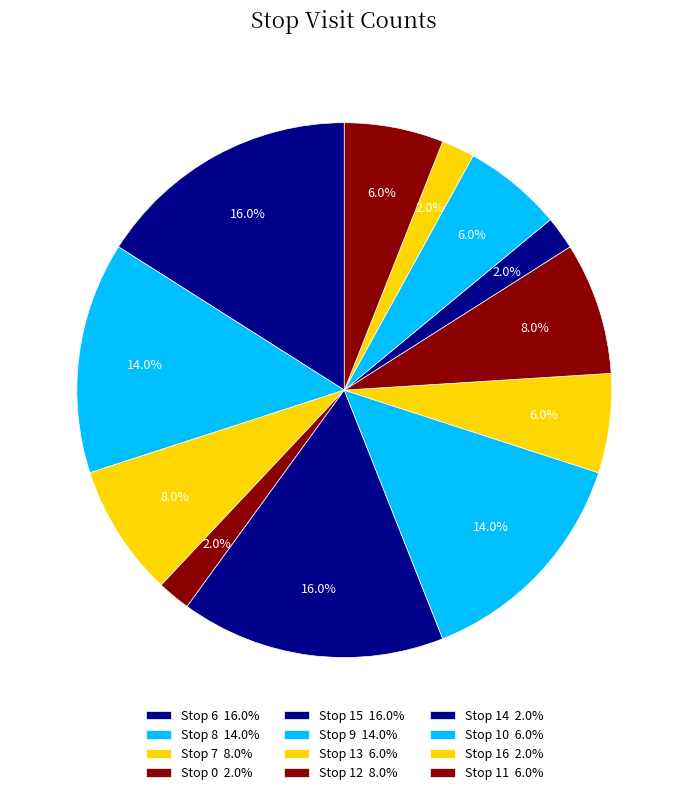

Count the number of slices in the pie.

12